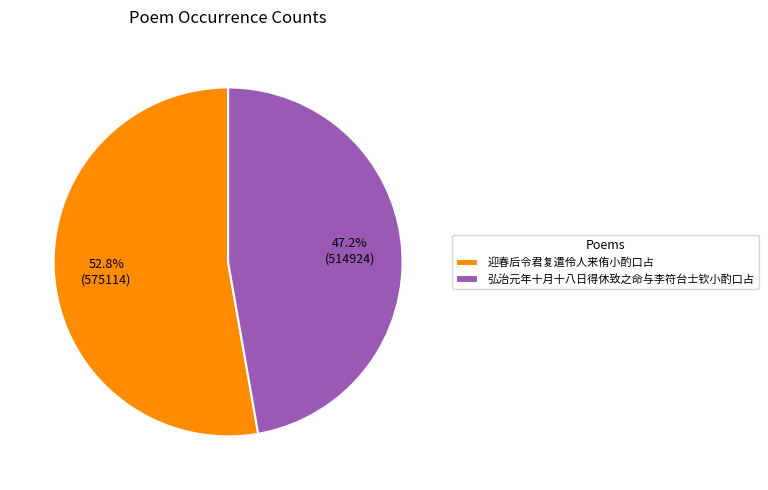

What is the total percentage of 弘治元年十月十八日得休致之命与李符台士钦小酌口占 and 迎春后令君复遣伶人来侑小酌口占?

100.0%